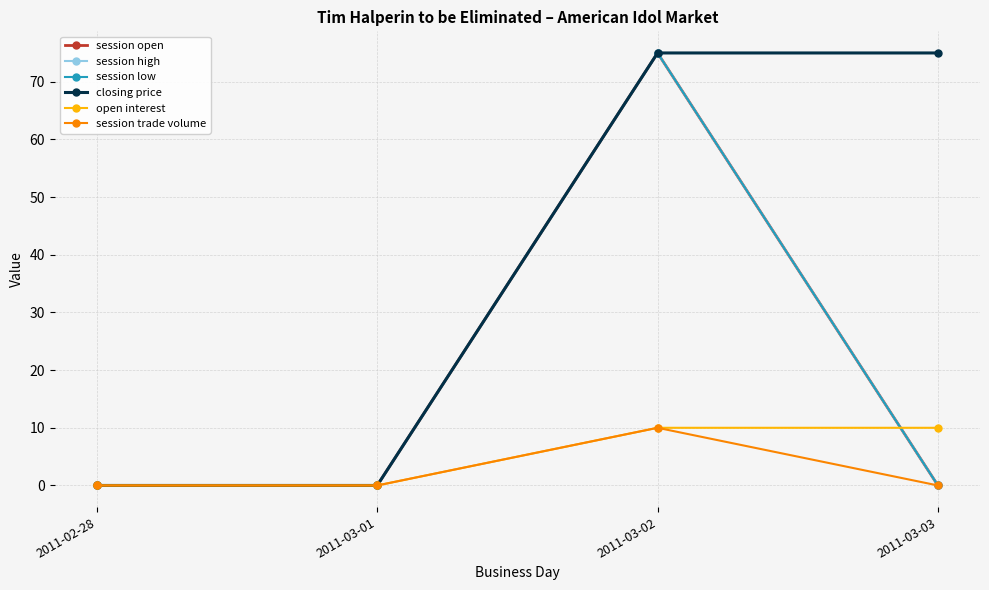

Does the chart have visible grid lines?

Yes